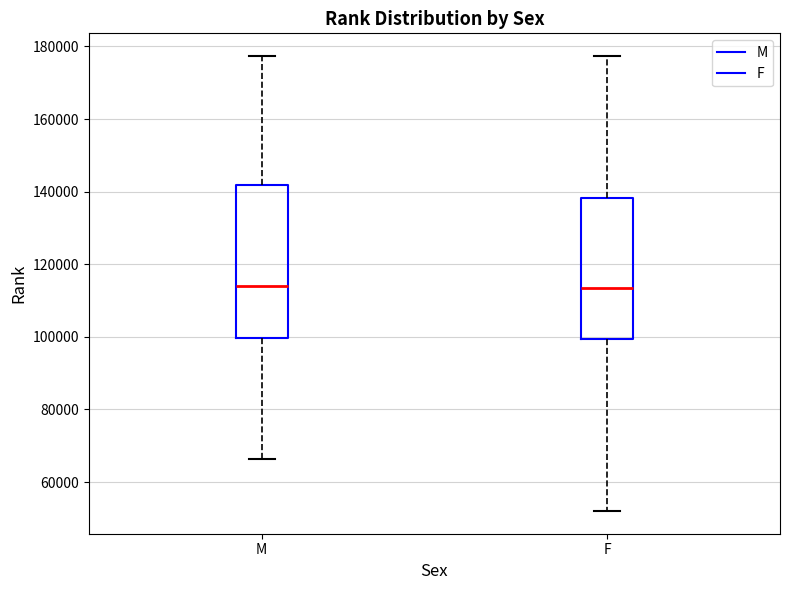

Comparing the boxes themselves (not the whiskers), which one is the tallest?

M